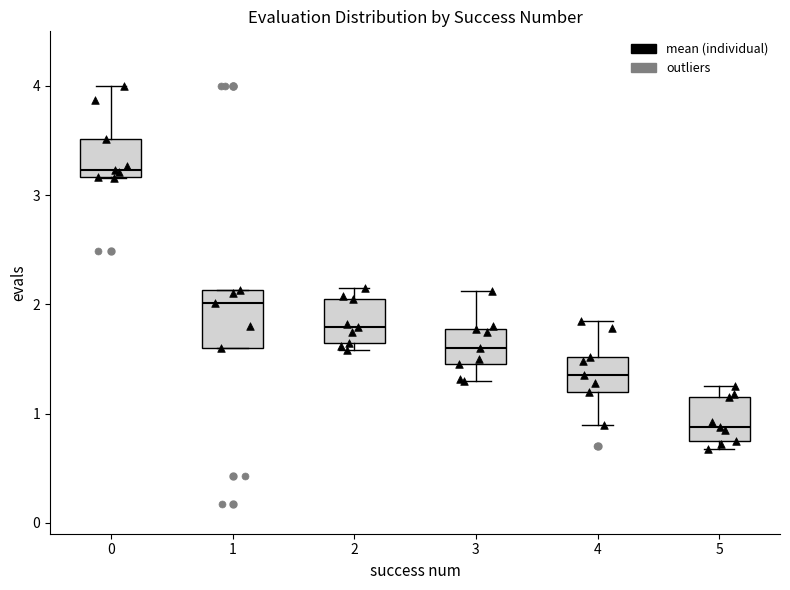

Reading left to right, transcribe this box plot: for each box, give where its median line is, the range the box spans, and where its two whiskers end, as read against the y-axis. The values are not printed on the chart, so give them approximately, as read against the axis.

0: median 3.2 (just above the box's lower edge), box 3.2 to 3.5, whiskers 3.2 to 4.0
1: median 2.0, box 1.6 to 2.1, whiskers 1.6 to 2.1
2: median 1.8, box 1.7 to 2.1, whiskers 1.6 to 2.2
3: median 1.6, box 1.5 to 1.8, whiskers 1.3 to 2.1
4: median 1.4, box 1.2 to 1.5, whiskers 0.9 to 1.9
5: median 0.9, box 0.8 to 1.2, whiskers 0.7 to 1.3